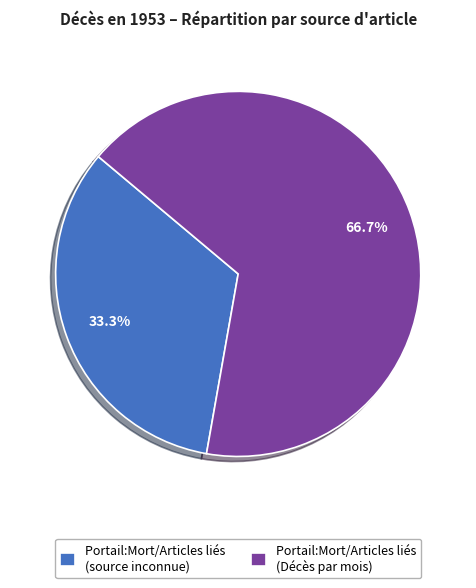

What is the largest slice in the pie chart?

Portail:Mort/Articles liés (Décès par mois)